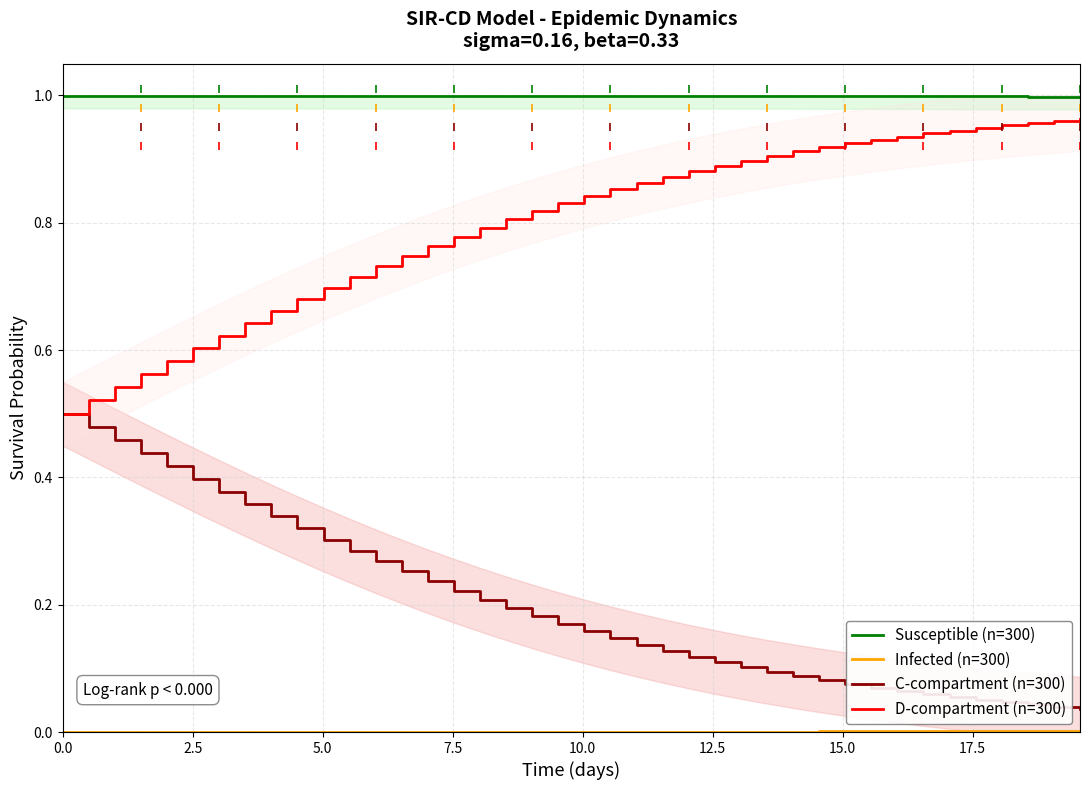

What is the minimum value for Susceptible (n=300)?

1.0